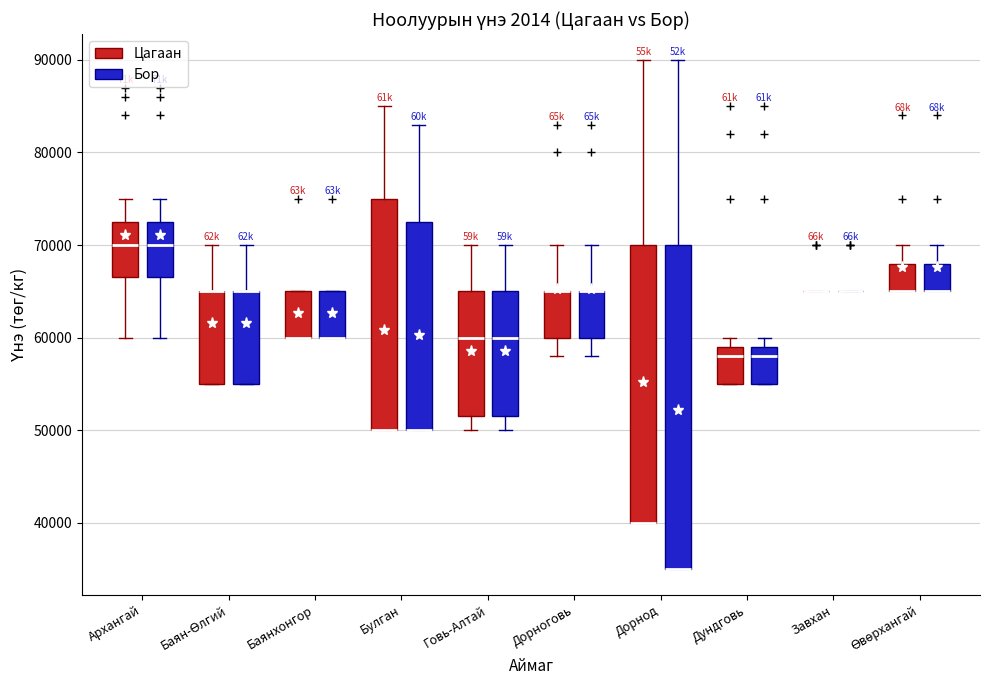

Which box is the tallest, from its lower edge to its upper edge?

Дорнод (Бор)